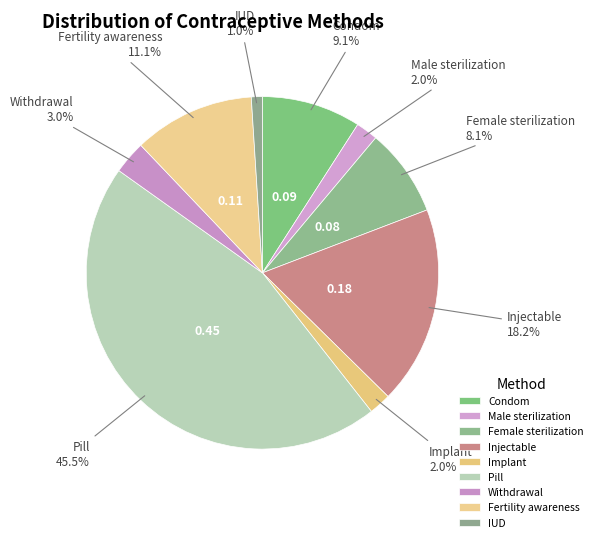

Does Implant represent more than half of the total?

No